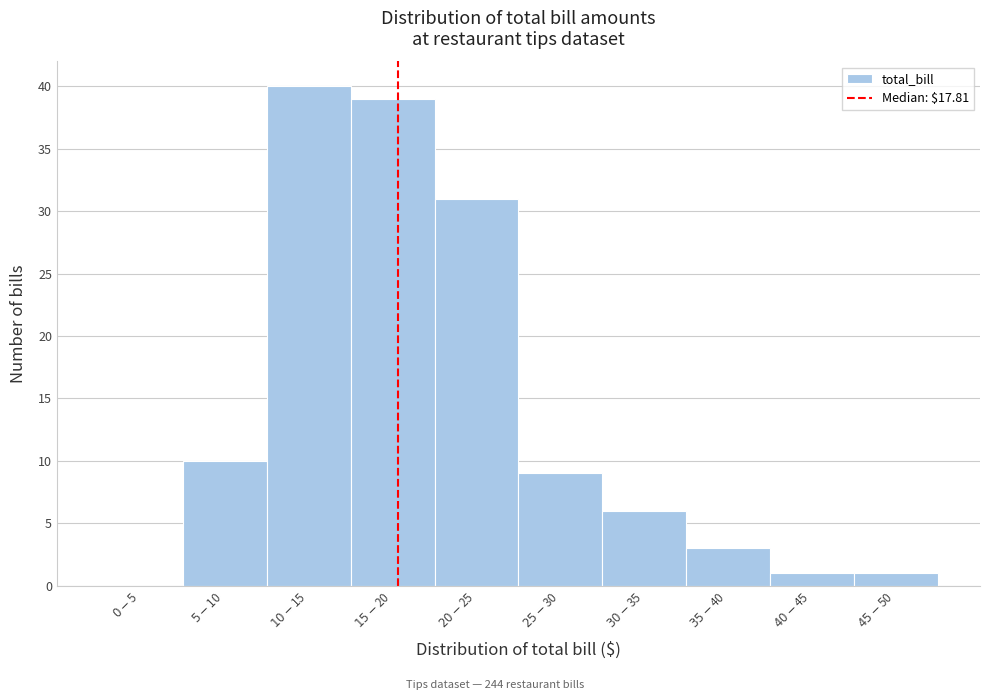

What is the greatest value displayed?

40